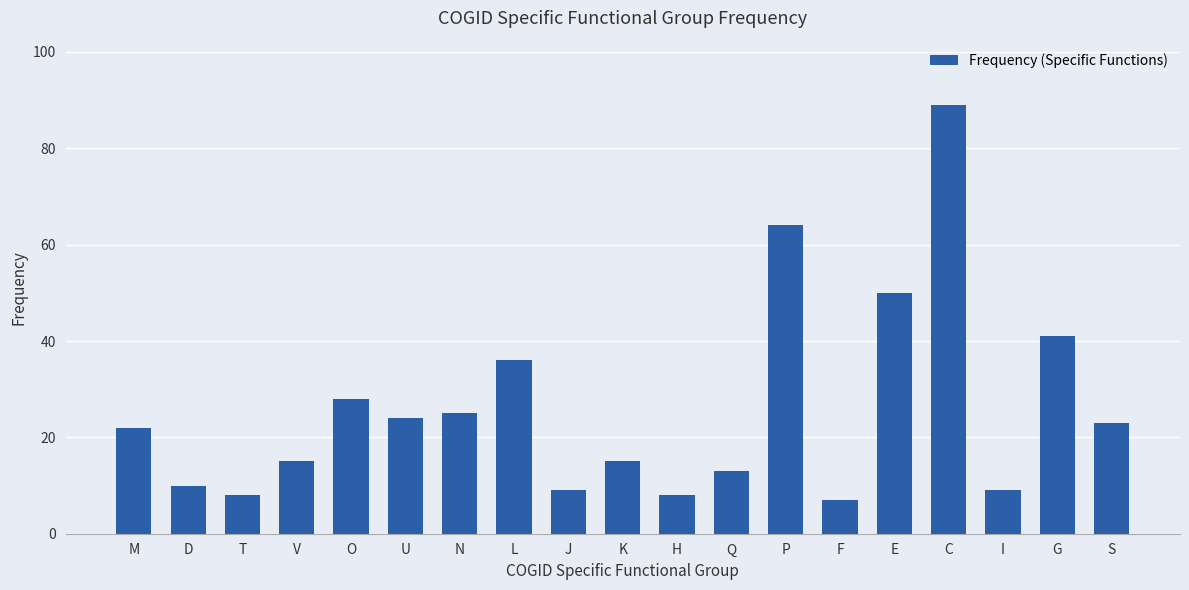

Which category has the highest value across all series?

C